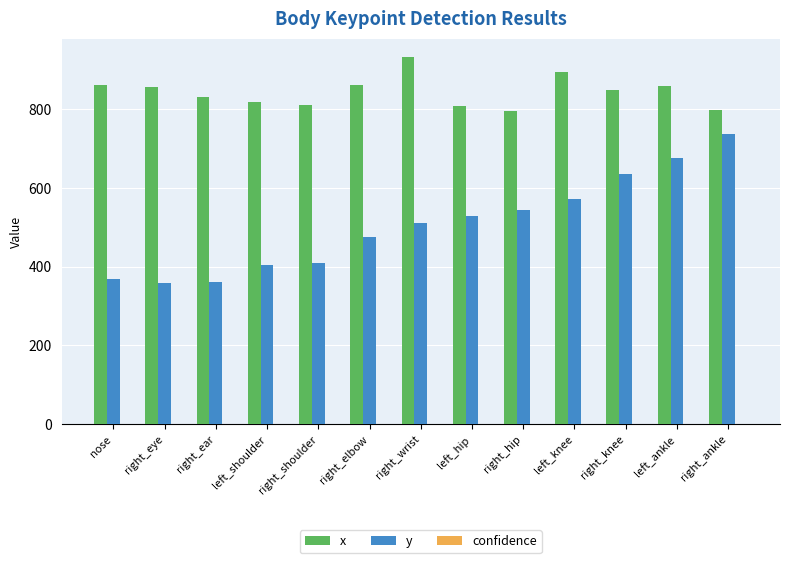

The x series shows 854.9 at right_eye. True or false?

True